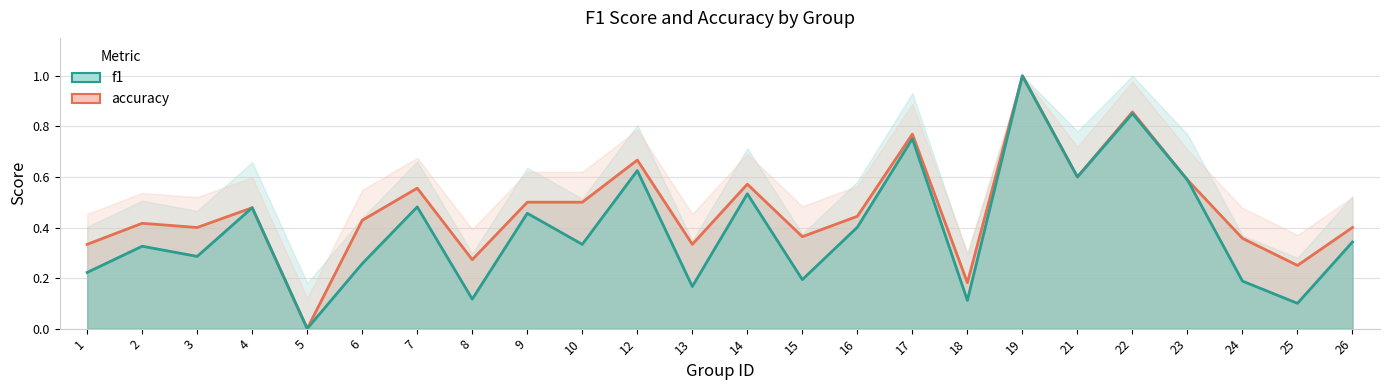

How many series are shown in this chart?

2